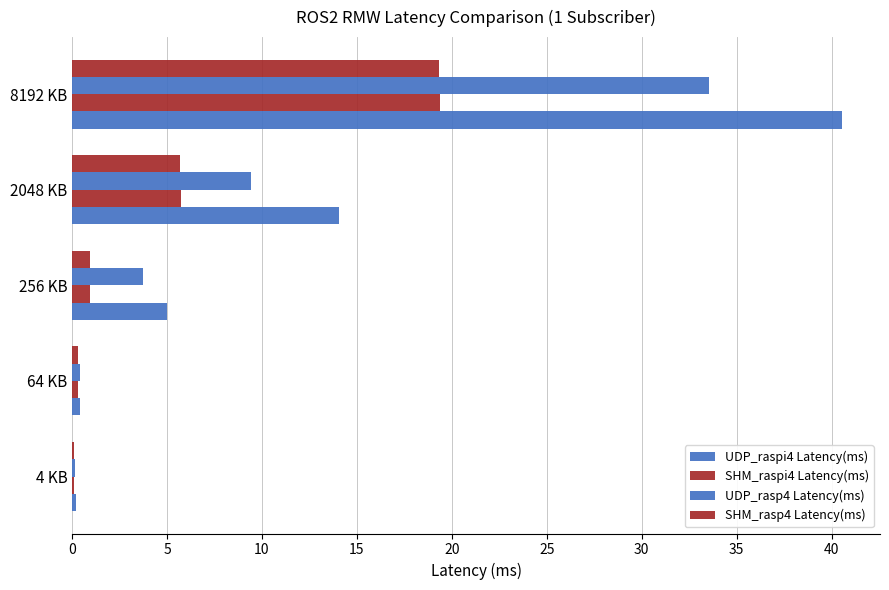

What is the value of the UDP_raspi4 Latency(ms) bar at the 5th from the left?

40.5